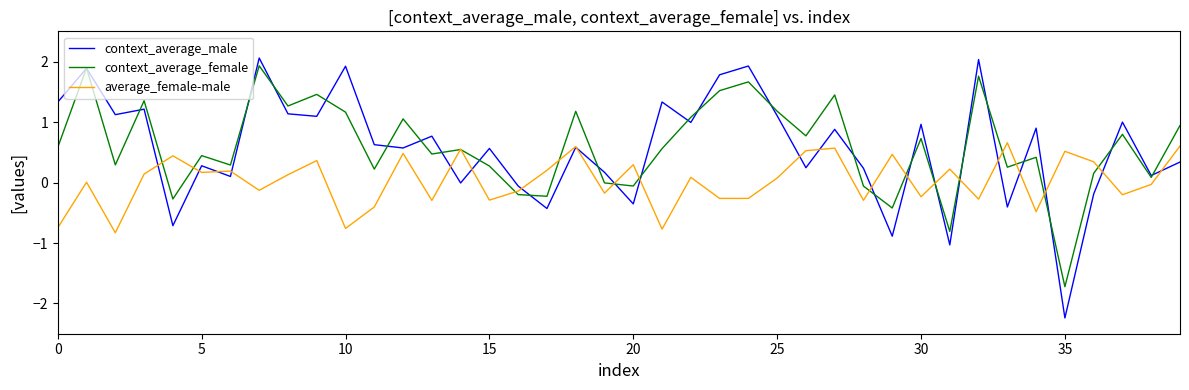

What is the greatest value displayed?

2.1